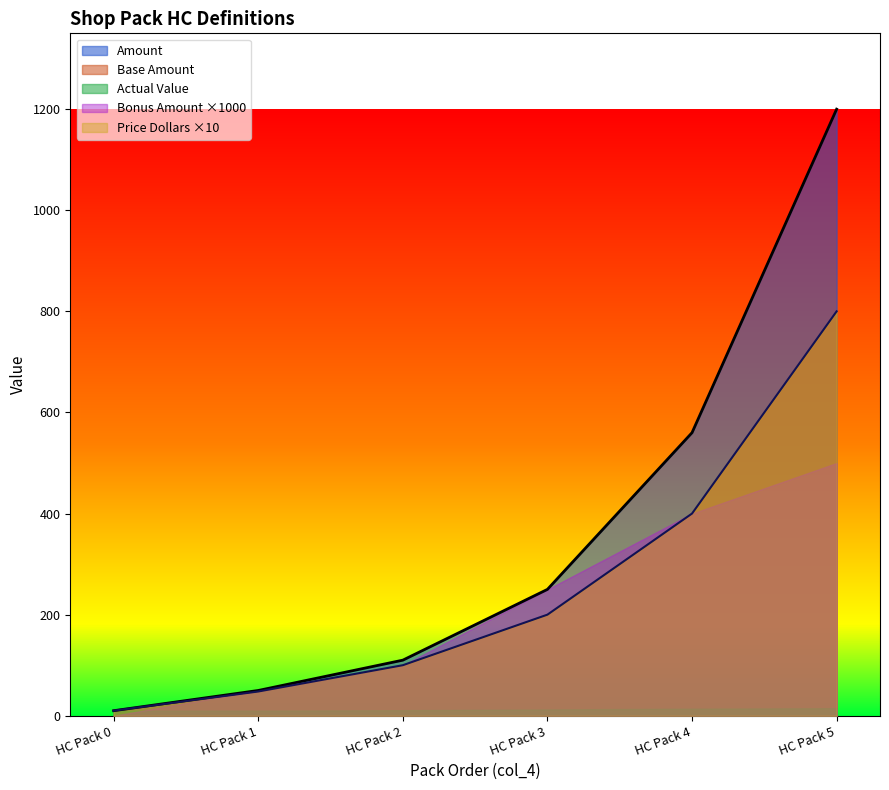

How many distinct data groups are displayed?

5